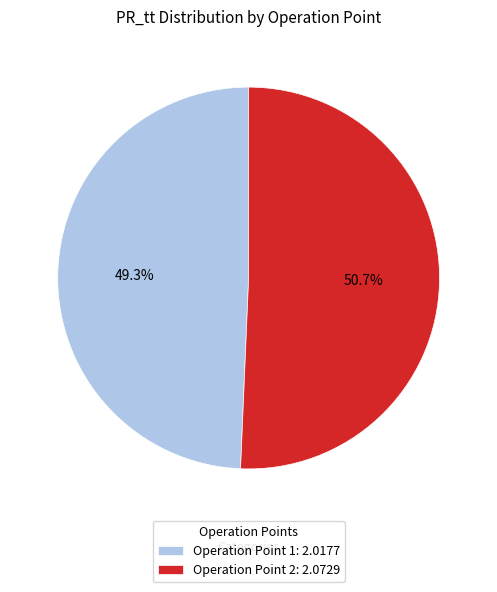

How many segments does this pie chart have?

2